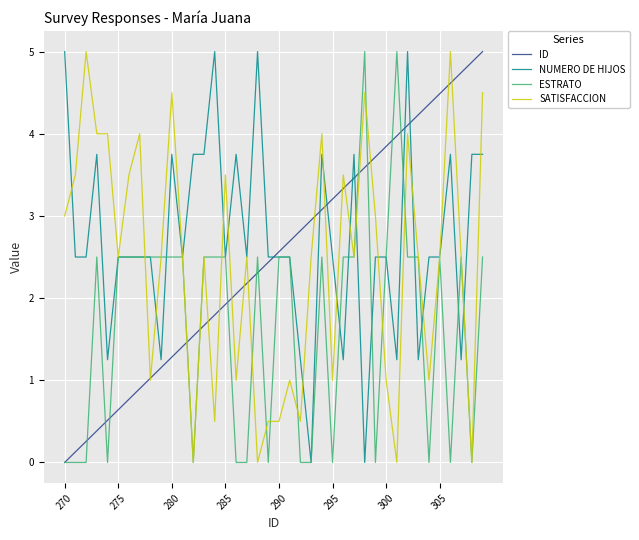

What is the maximum value for SATISFACCION?

5.0